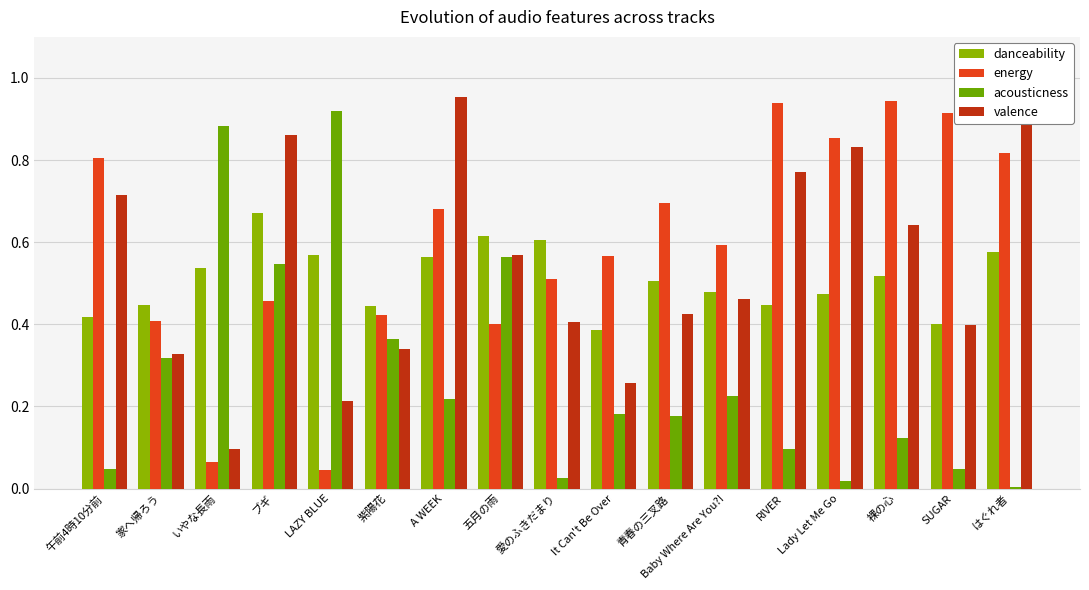

What are all the series names shown in the legend?

danceability, energy, acousticness, valence